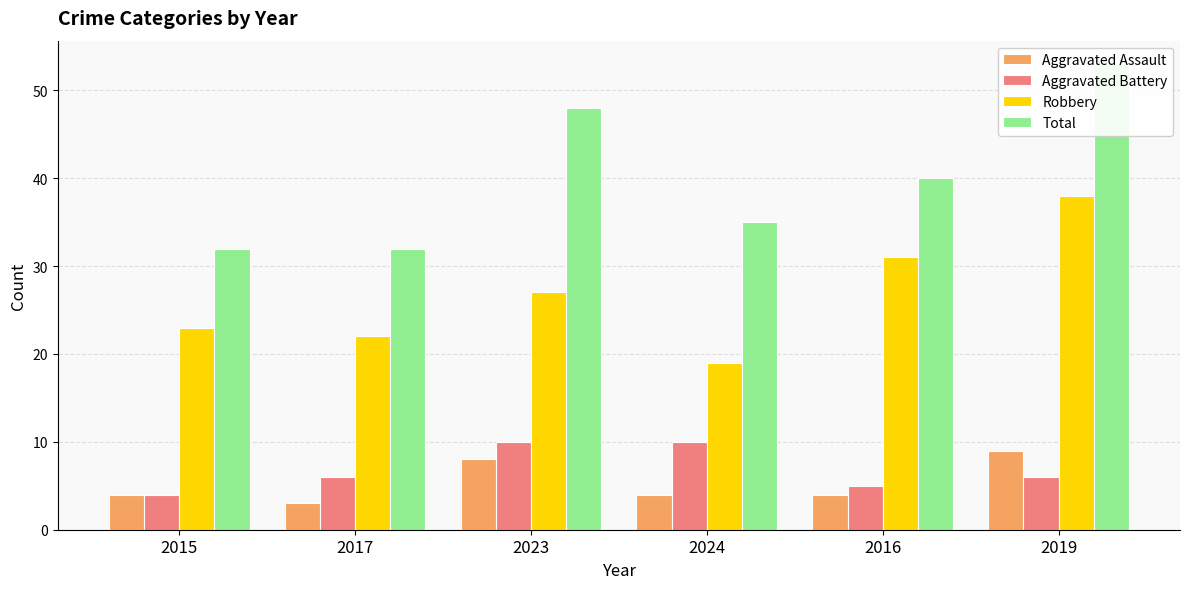

Reading right to left, extract all data points from this chart.

Aggravated Assault: 2019=9	2016=4	2024=4	2023=8	2017=3	2015=4
Aggravated Battery: 2019=6	2016=5	2024=10	2023=10	2017=6	2015=4
Robbery: 2019=38	2016=31	2024=19	2023=27	2017=22	2015=23
Total: 2019=53	2016=40	2024=35	2023=48	2017=32	2015=32